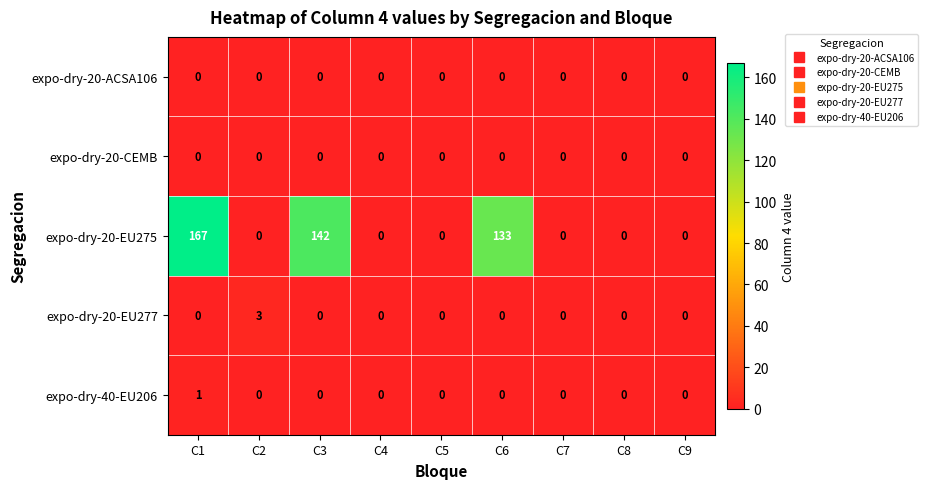

Where is expo-dry-20-EU275 nearest to the value 83?

C6